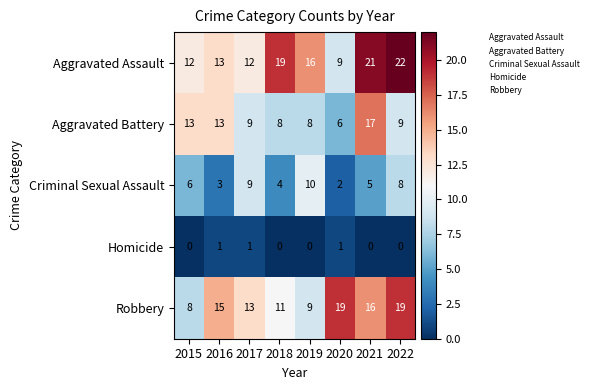

At 2019, list the series in order from smallest to largest.

Homicide, Aggravated Battery, Robbery, Criminal Sexual Assault, Aggravated Assault